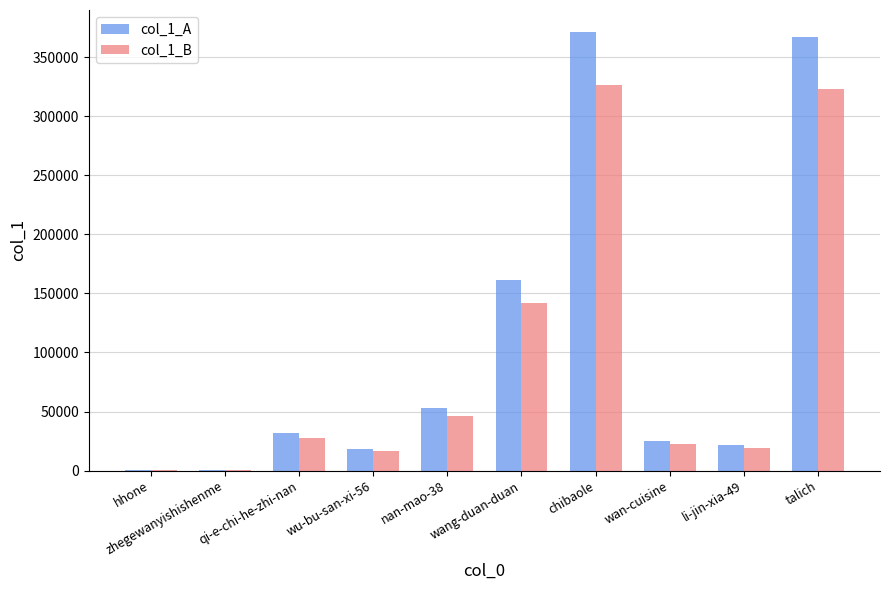

What is the maximum value shown in the chart?

371586